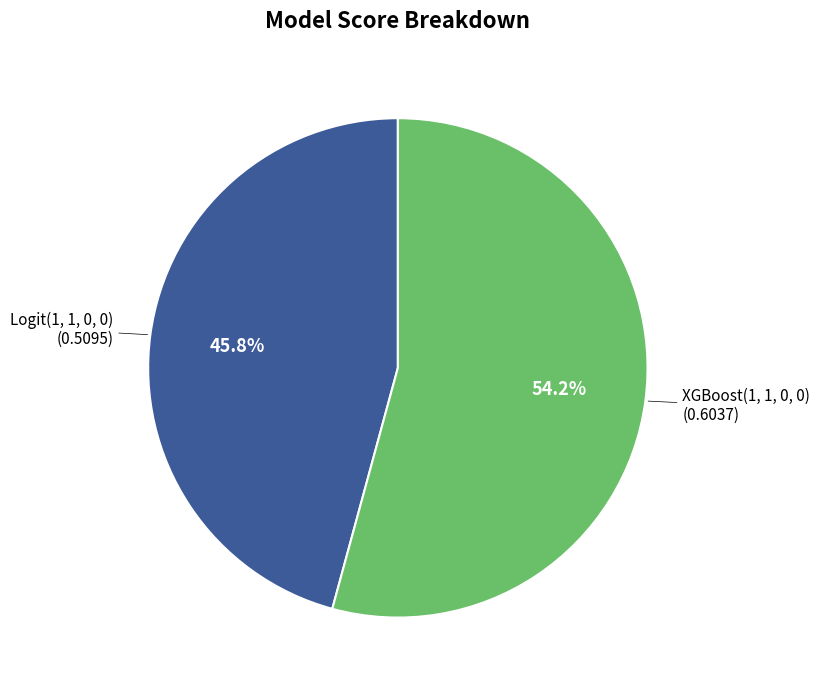

Is there any slice that represents more than half of the pie?

Yes